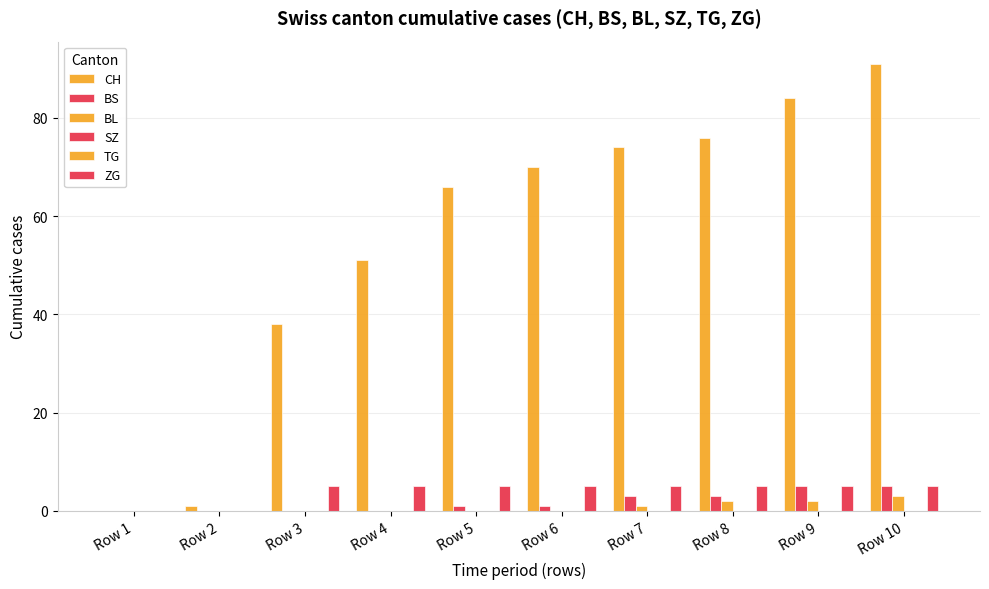

Is the value of TG at Row 1 greater than the value of CH at Row 4?

No